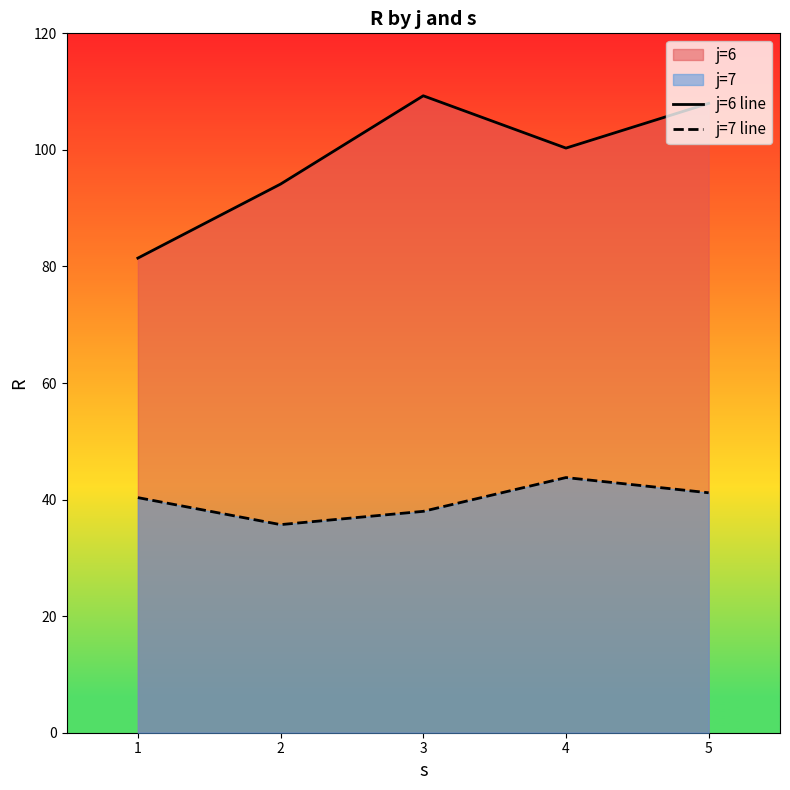

What is the value of the j=6 line point at the 3rd from the left?

109.3